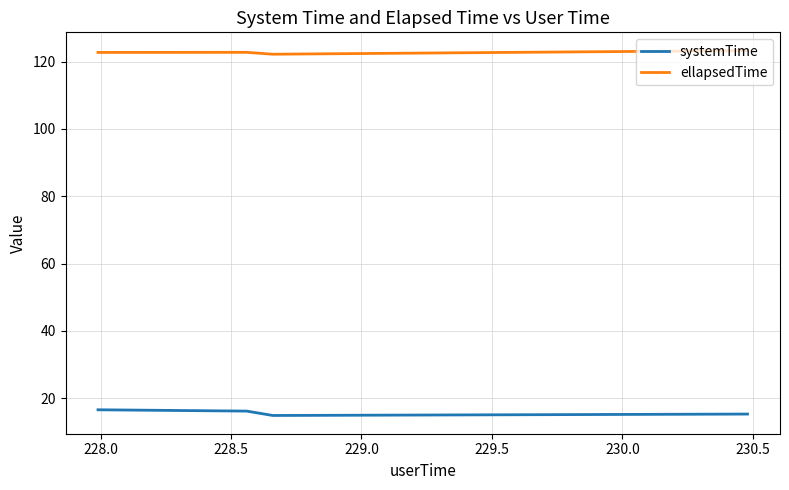

What is the highest value of the systemTime series?

16.6